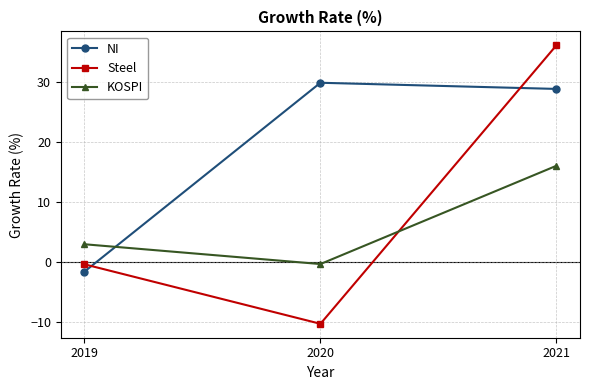

Is it true that KOSPI equals 16.0 at 2021?

True